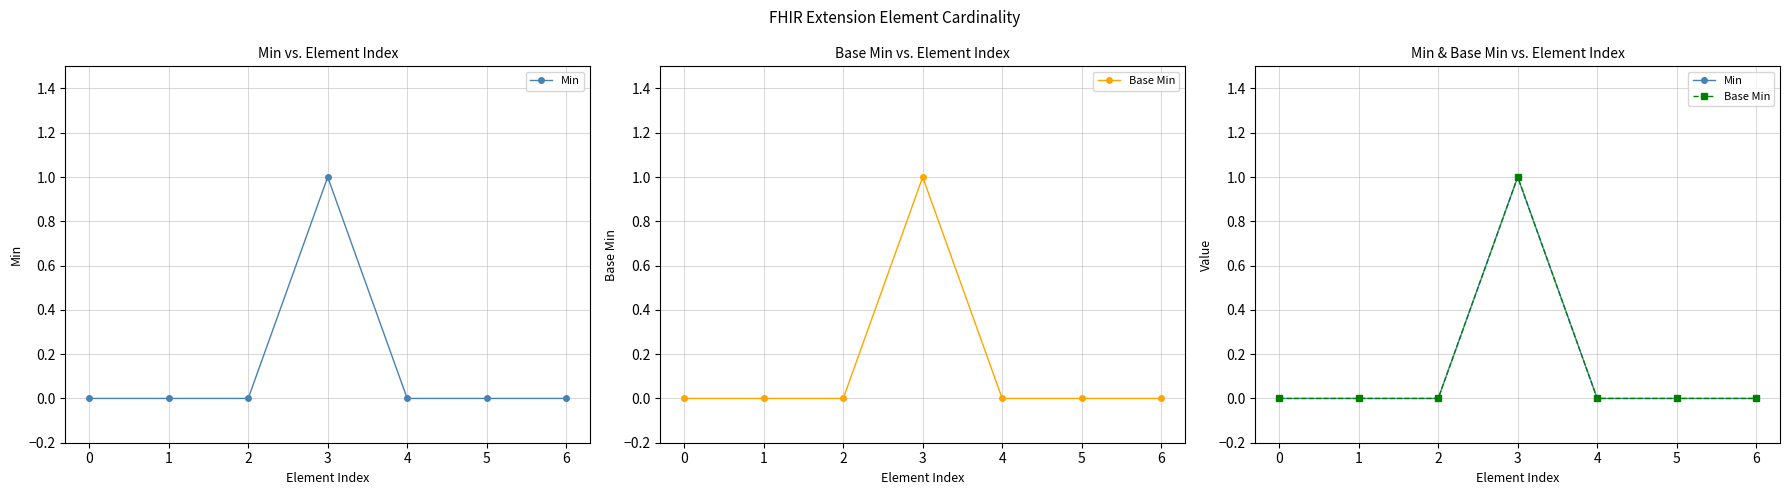

True or false: Min has a value of 0 at 0.

True